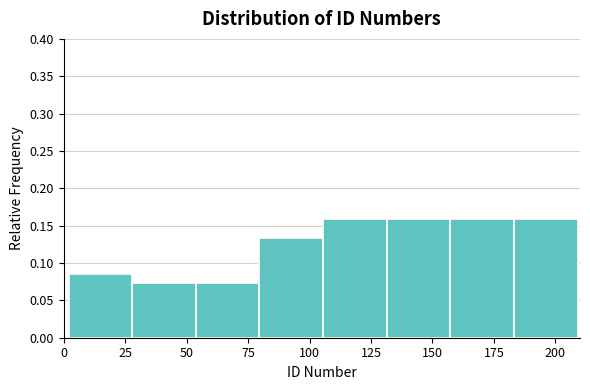

Reading left to right, transcribe this chart: for each bar, give the range it covers on the x-axis and its height. Neither the bar edges nor the heights are printed on the chart, so give them approximately, as read against the axes.

0 to 30: 0.085
30 to 55: 0.075
55 to 80: 0.075
80 to 105: 0.135
105 to 130: 0.160
130 to 155: 0.160
155 to 185: 0.160
185 to 210: 0.160